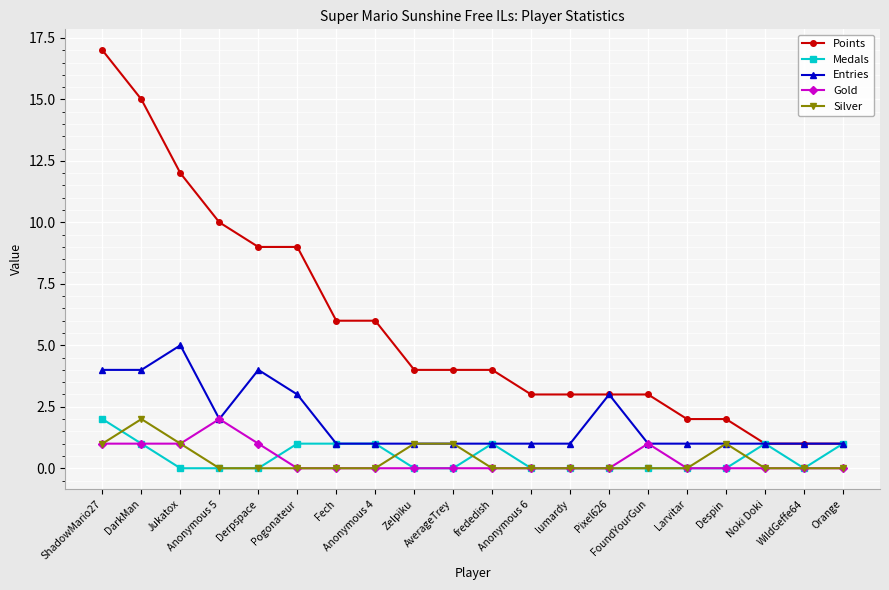

True or false: Points and Silver cross at least once.

False